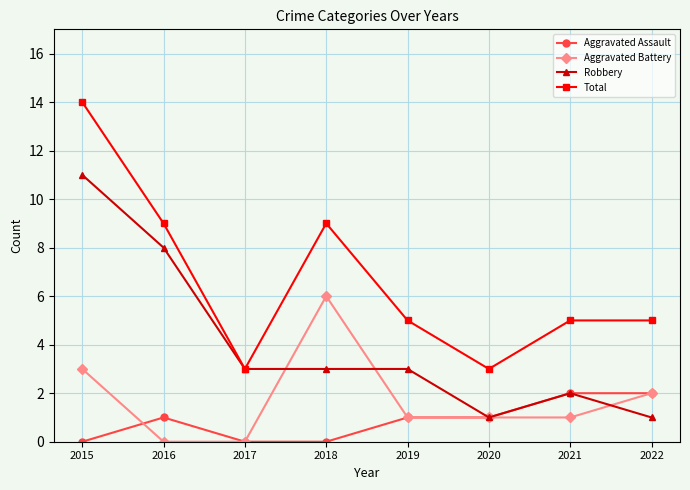

What is the greatest value displayed?

14